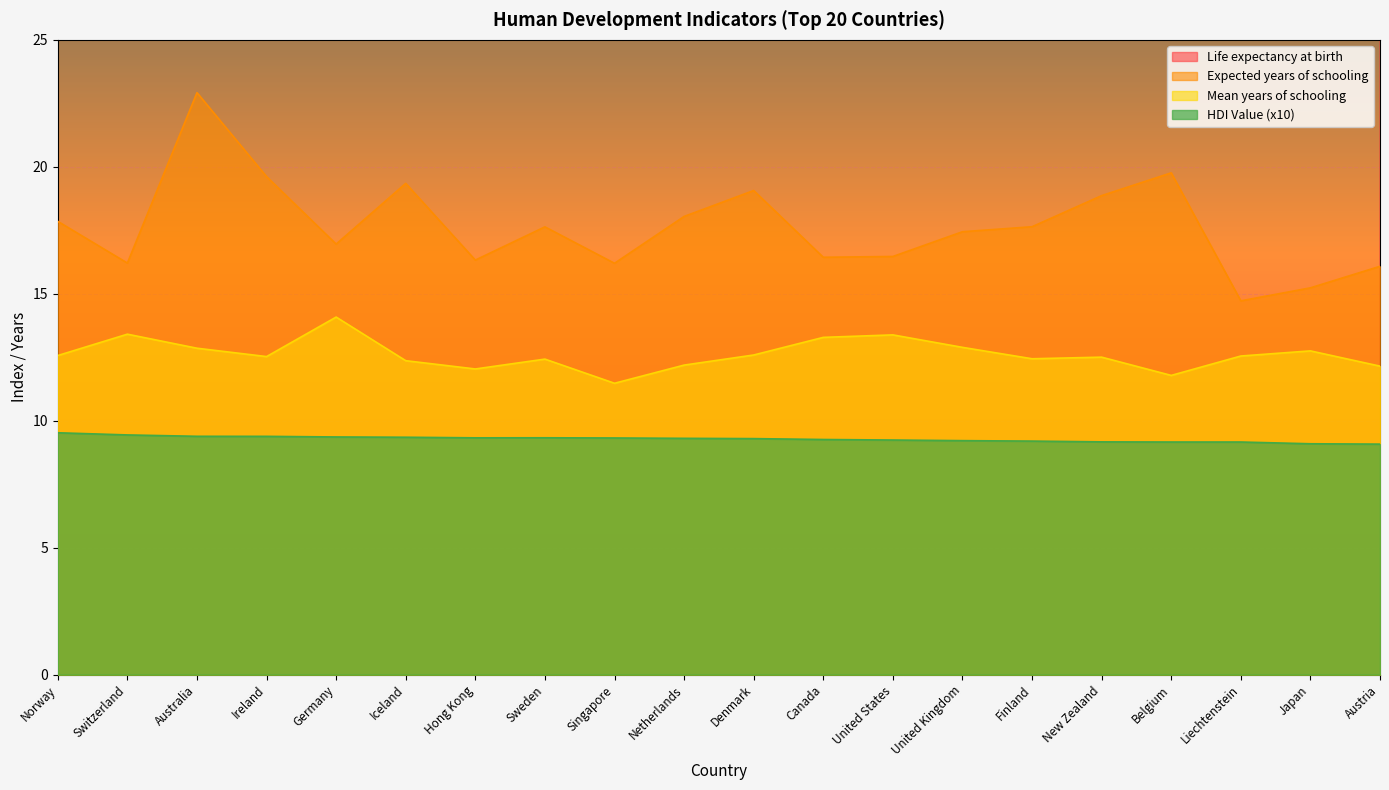

True or false: Mean years of schooling and Expected years of schooling cross at least once.

False